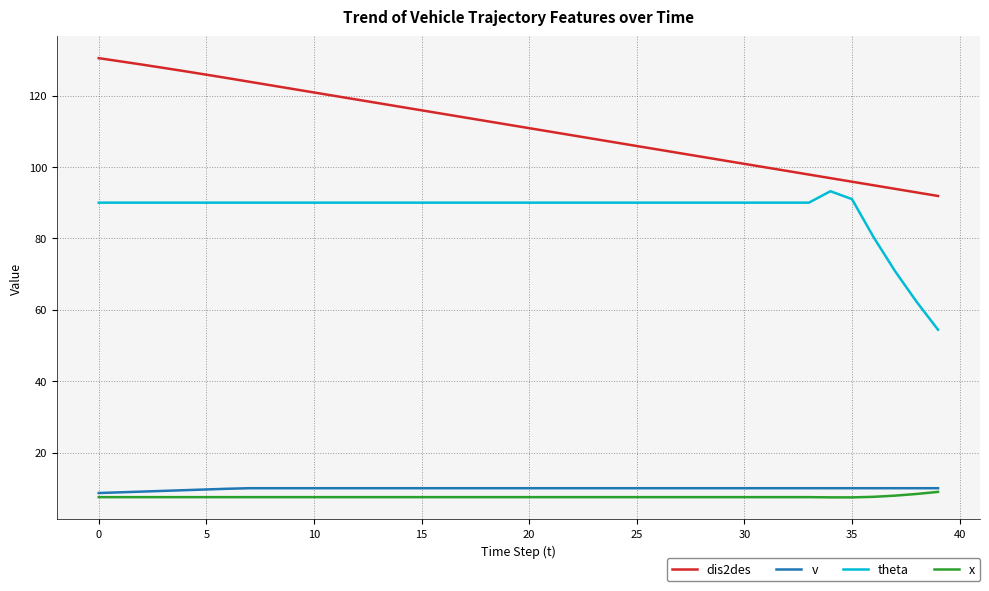

What is the average value of the x series?

7.6